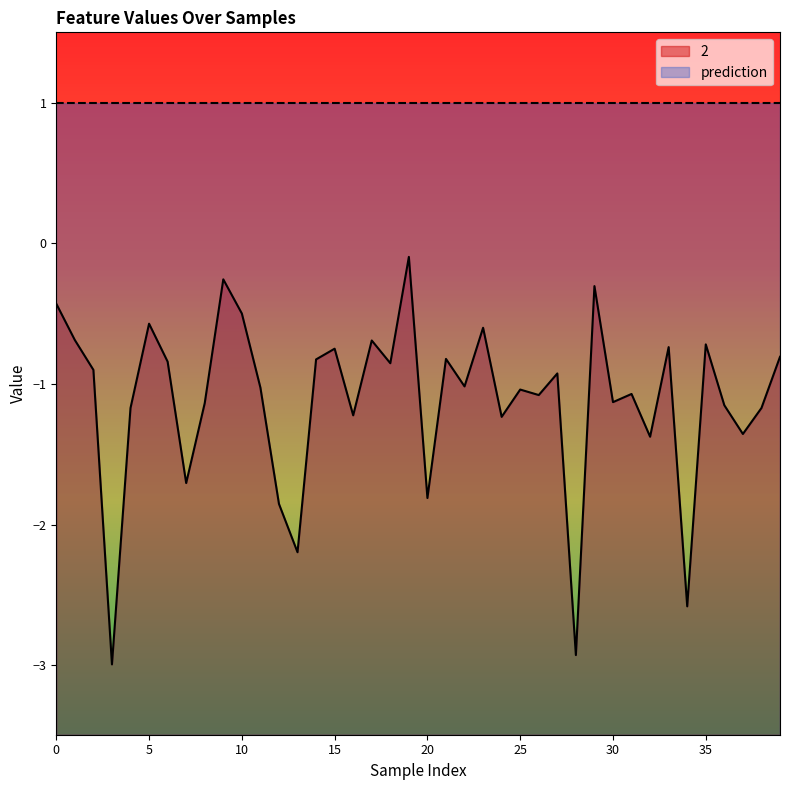

True or false: the data has more than 2 interior local peaks.

True